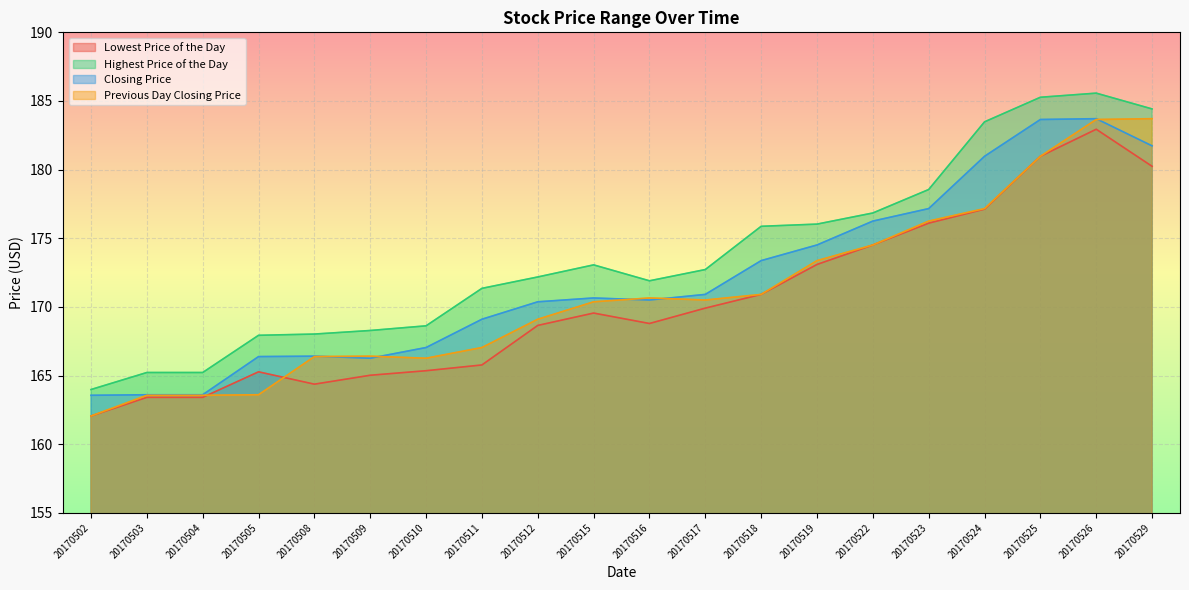

Reading left to right, list all the values displayed in this chart.

Lowest Price of the Day: 162.1	163.4	163.4	165.3	164.4	165.0	165.3	165.8	168.7	169.6	168.8	169.9	170.9	173.1	174.5	176.1	177.1	181.0	182.9	180.2
Highest Price of the Day: 164.0	165.2	165.2	167.9	168.0	168.3	168.6	171.3	172.2	173.1	171.9	172.7	175.9	176.0	176.8	178.6	183.5	185.3	185.6	184.4
Closing Price: 163.6	163.6	163.6	166.4	166.4	166.3	167.0	169.1	170.4	170.7	170.5	170.9	173.4	174.5	176.2	177.2	181.0	183.7	183.7	181.7
Previous Day Closing Price: 162.1	163.6	163.6	163.6	166.4	166.4	166.3	167.0	169.1	170.4	170.7	170.5	170.9	173.4	174.5	176.2	177.2	181.0	183.7	183.7